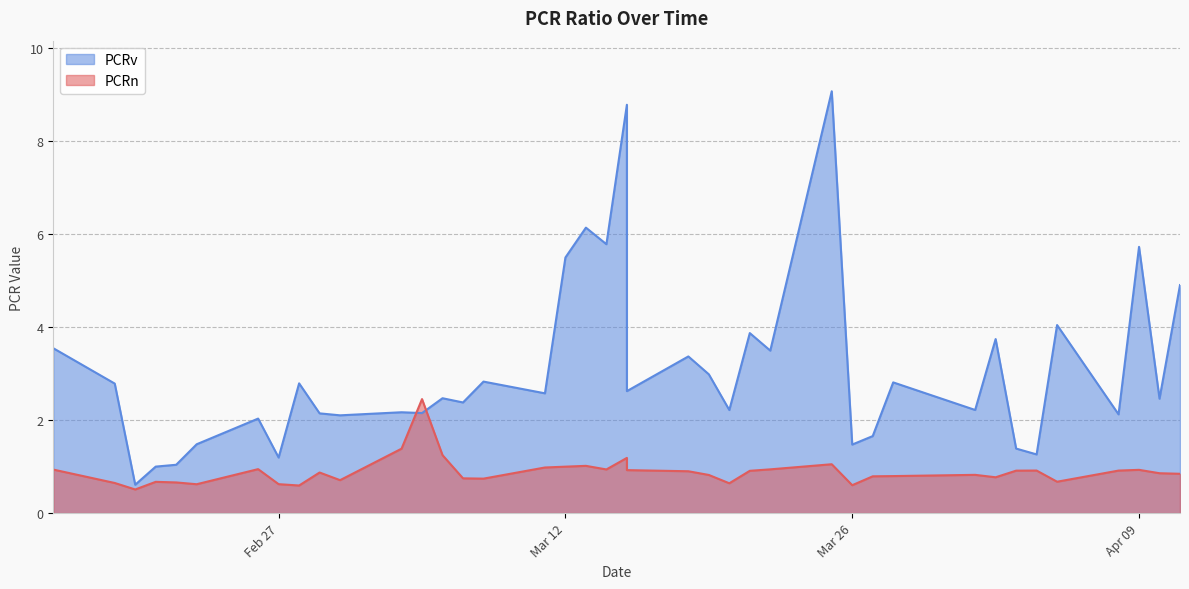

Is it true that PCRn equals 1.3 at 2024-03-19?

False